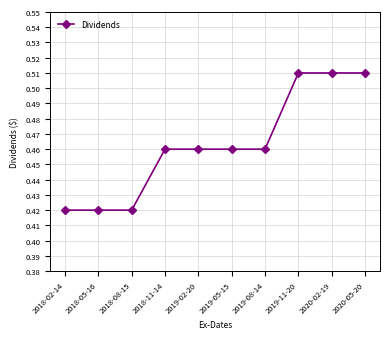

The value at 2019-08-14 is 0.2. True or false?

False